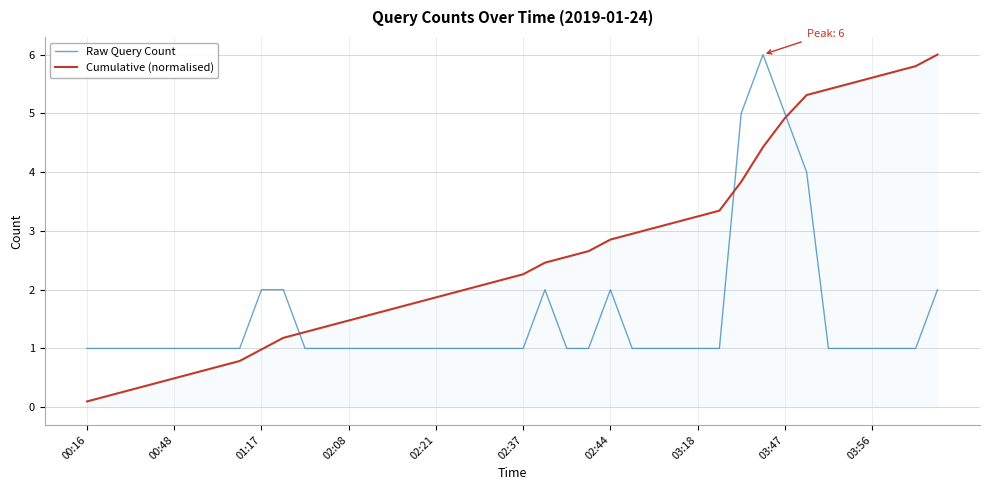

After their last crossing, which series has the higher values: Cumulative (normalised) or Raw Query Count?

Cumulative (normalised)